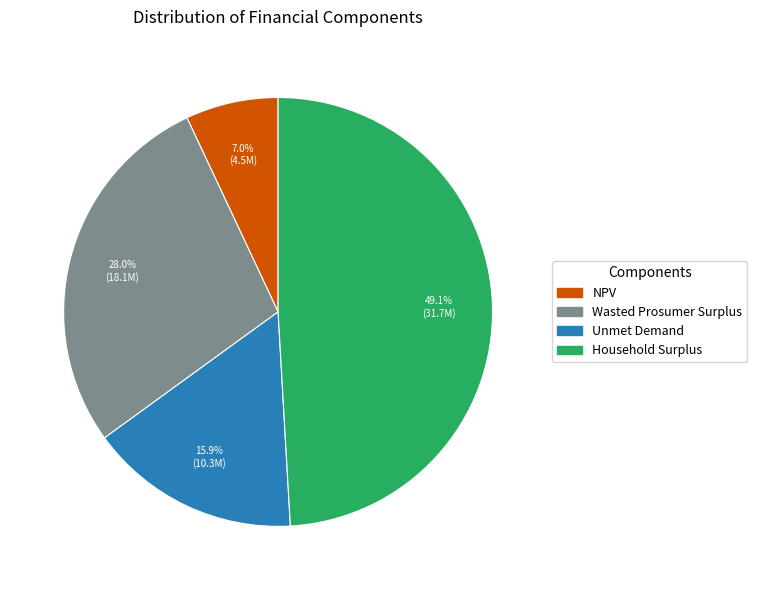

What is the smallest slice in the pie chart?

NPV